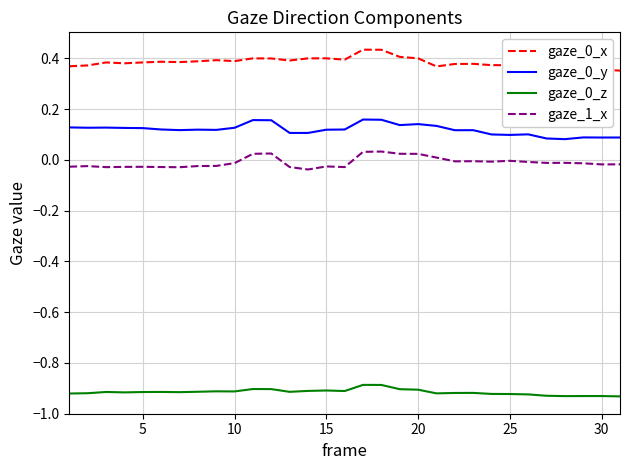

True or false: gaze_0_y and gaze_0_x cross at least once.

False